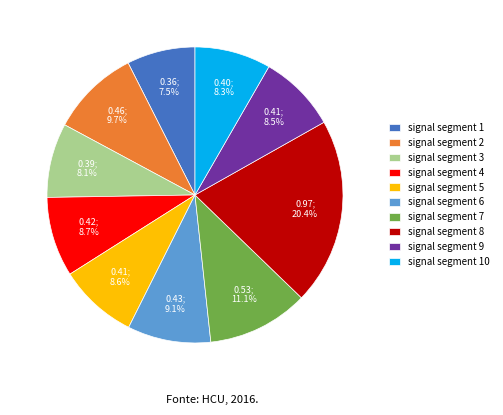

Count the number of slices in the pie.

10